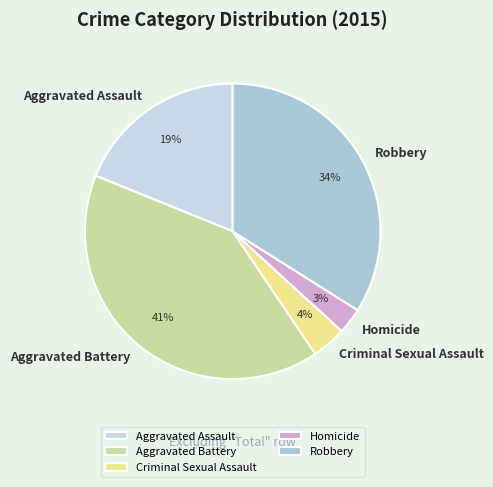

To the nearest percent, what is the difference between the Homicide and Aggravated Battery slice percentages?

38%